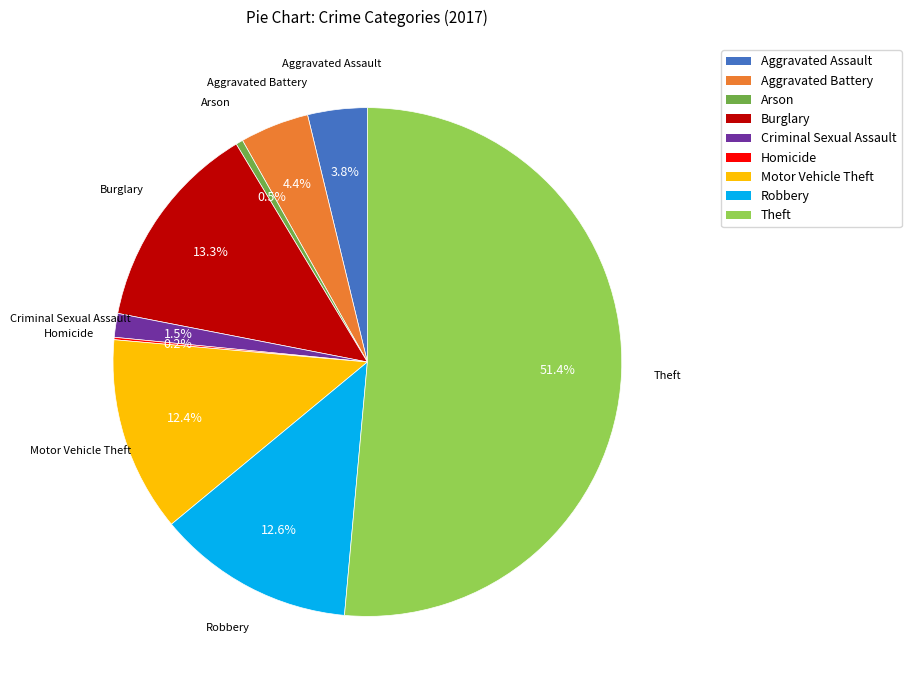

To the nearest percent, what is the difference between the Motor Vehicle Theft and Arson slice percentages?

12%